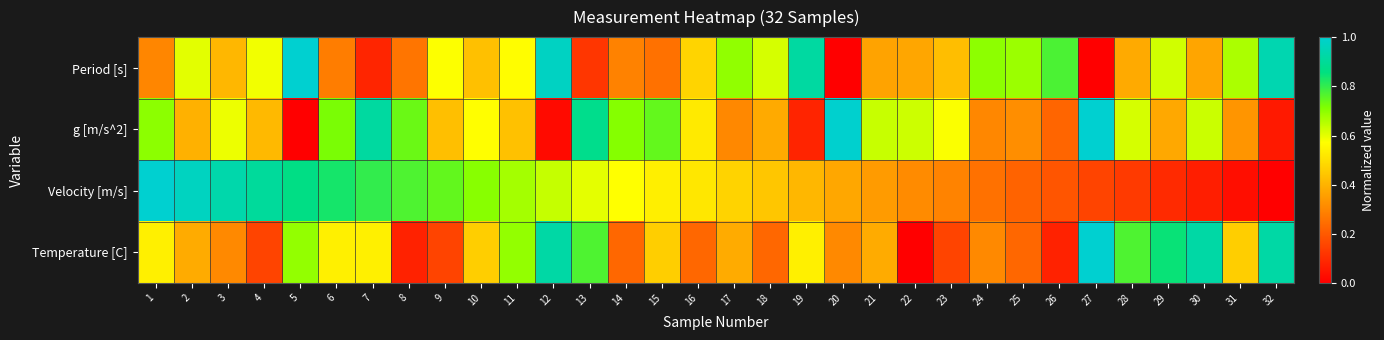

Reading right to left, transcribe all the data shown in this chart.

Period [s]: 32=0.9	31=0.7	30=0.4	29=0.6	28=0.4	27=0.0	26=0.8	25=0.7	24=0.7	23=0.4	22=0.4	21=0.4	20=0.0	19=0.9	18=0.6	17=0.7	16=0.5	15=0.3	14=0.3	13=0.1	12=1.0	11=0.6	10=0.4	9=0.6	8=0.3	7=0.1	6=0.3	5=1.0	4=0.6	3=0.4	2=0.6	1=0.3
g [m/s^2]: 32=0.1	31=0.3	30=0.6	29=0.4	28=0.6	27=1.0	26=0.2	25=0.3	24=0.3	23=0.6	22=0.6	21=0.6	20=1.0	19=0.1	18=0.4	17=0.3	16=0.5	15=0.7	14=0.7	13=0.9	12=0.0	11=0.4	10=0.6	9=0.4	8=0.7	7=0.9	6=0.7	5=0.0	4=0.4	3=0.6	2=0.4	1=0.7
Velocity [m/s]: 32=0.0	31=0.0	30=0.1	29=0.1	28=0.1	27=0.2	26=0.2	25=0.2	24=0.3	23=0.3	22=0.3	21=0.3	20=0.4	19=0.4	18=0.4	17=0.5	16=0.5	15=0.5	14=0.6	13=0.6	12=0.6	11=0.7	10=0.7	9=0.7	8=0.8	7=0.8	6=0.8	5=0.9	4=0.9	3=0.9	2=1.0	1=1.0
Temperature [C]: 32=0.9	31=0.5	30=0.9	29=0.8	28=0.8	27=1.0	26=0.1	25=0.2	24=0.3	23=0.2	22=0.0	21=0.4	20=0.3	19=0.5	18=0.2	17=0.4	16=0.2	15=0.5	14=0.2	13=0.8	12=0.9	11=0.7	10=0.5	9=0.2	8=0.1	7=0.5	6=0.5	5=0.7	4=0.2	3=0.3	2=0.4	1=0.5